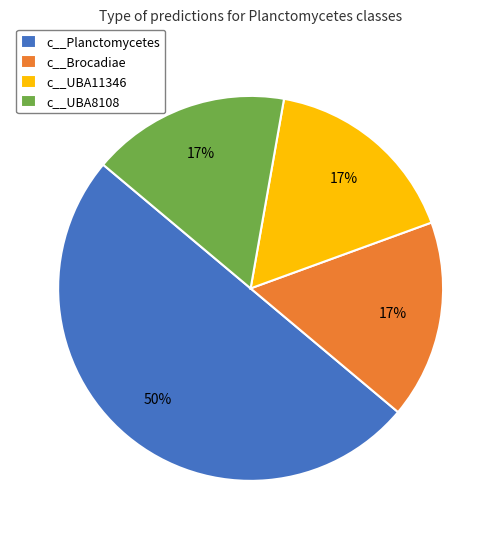

Is it true that c__Brocadiae is 23% of the pie?

False